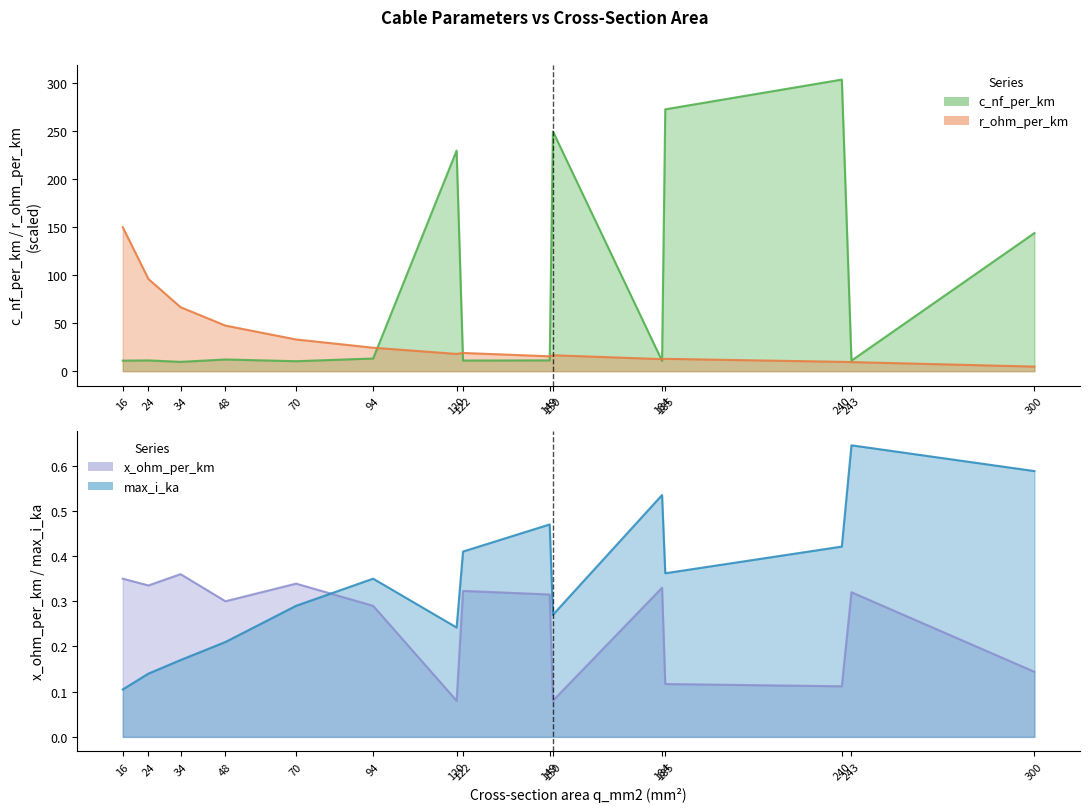

What is the maximum value for r_ohm_per_km?

150.2